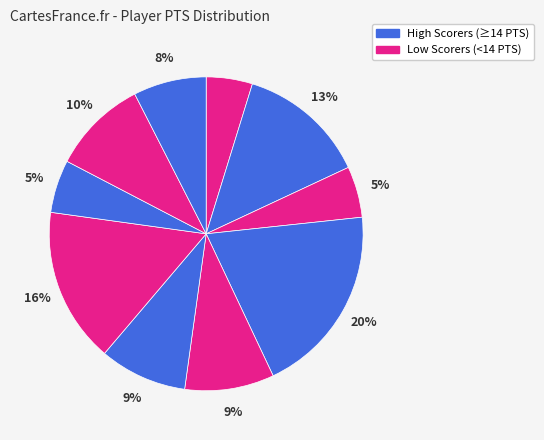

How many slices are in this pie chart?

10